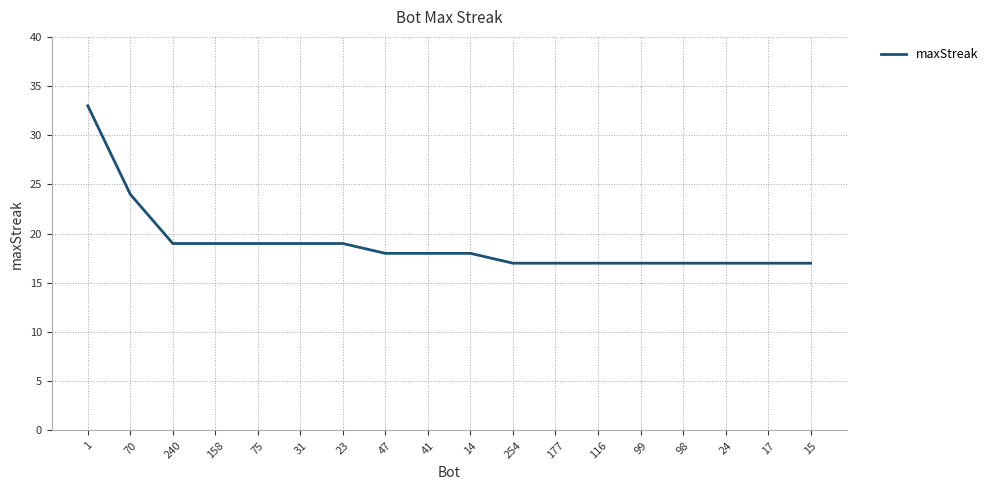

What position from the right is 41?

10